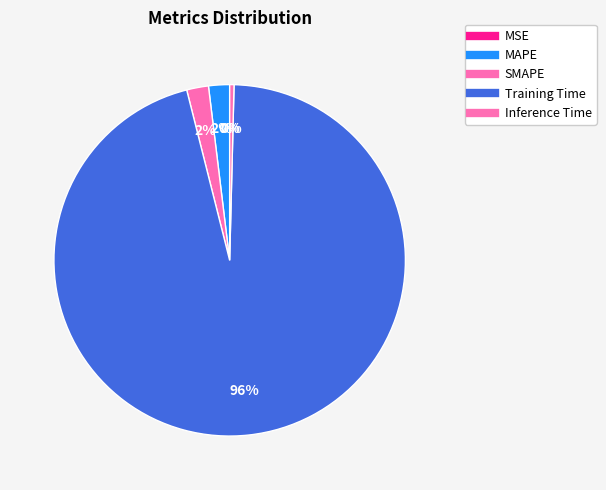

Is MAPE the majority of the pie?

No